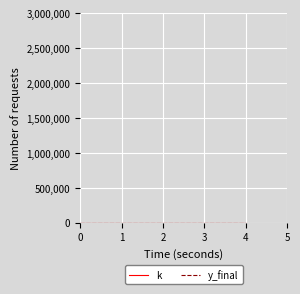

Which series has the largest total across all categories?

k